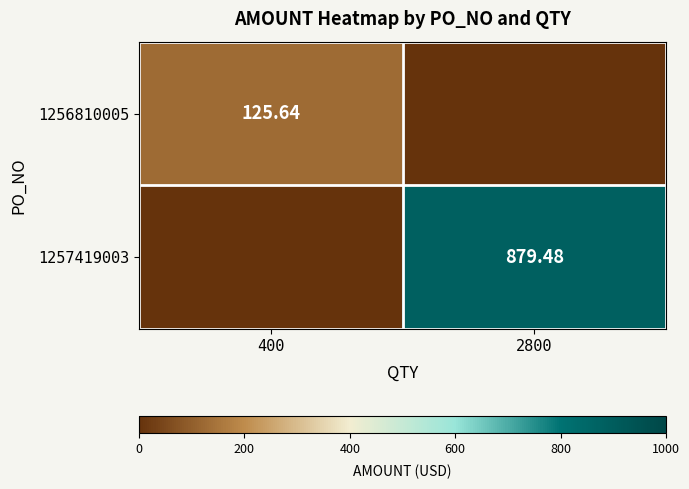

The value of 1256810005 at 2800 is 0.0. True or false?

True